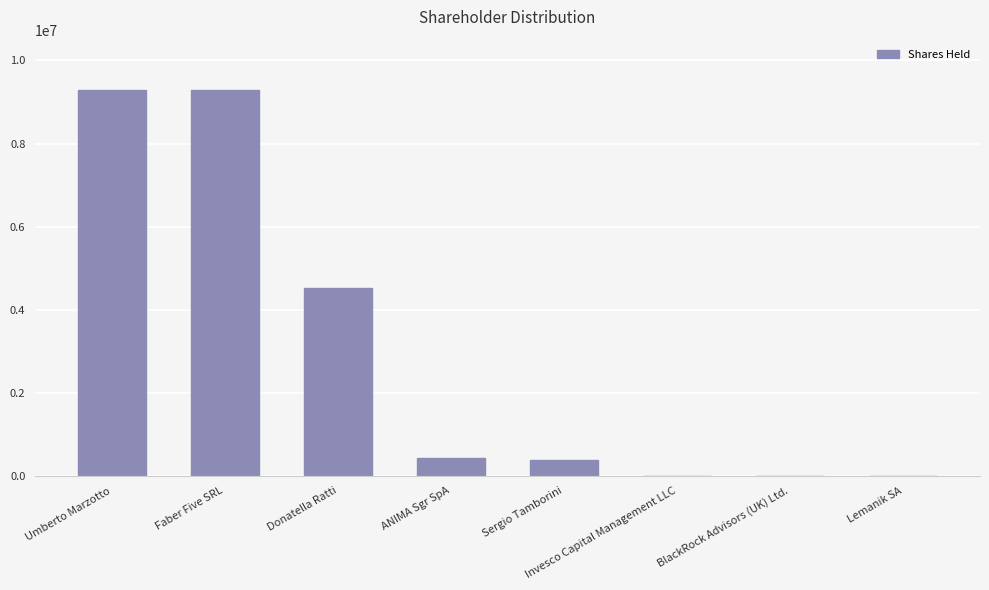

Are the bars horizontal?

No